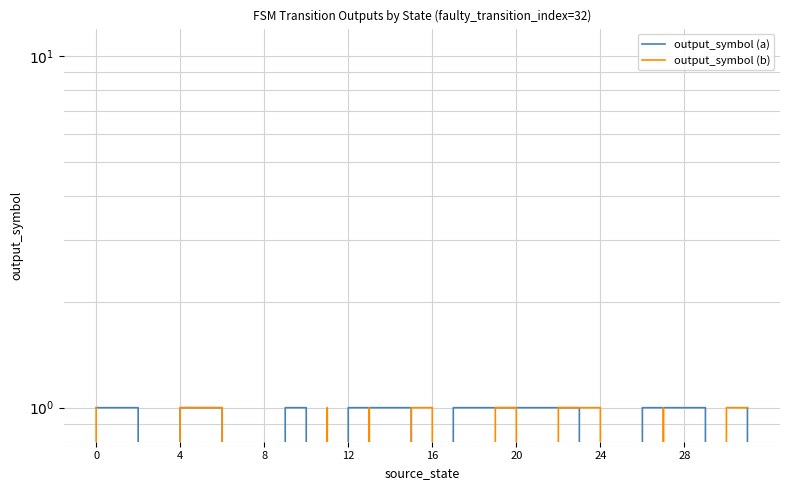

What is the maximum value shown in the chart?

1